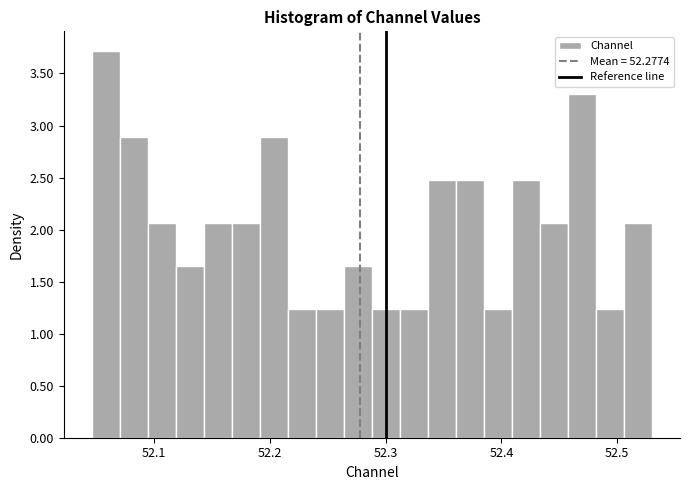

Read against the x-axis, roughly where is the centre of the tallest bar?

52.06